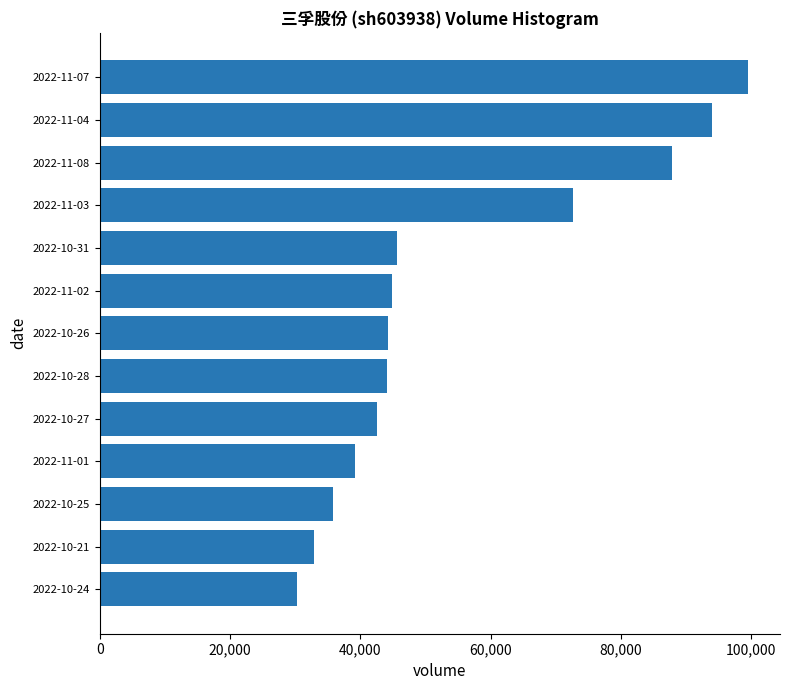

What is the change in value from 2022-11-04 to 2022-10-21?

-61062